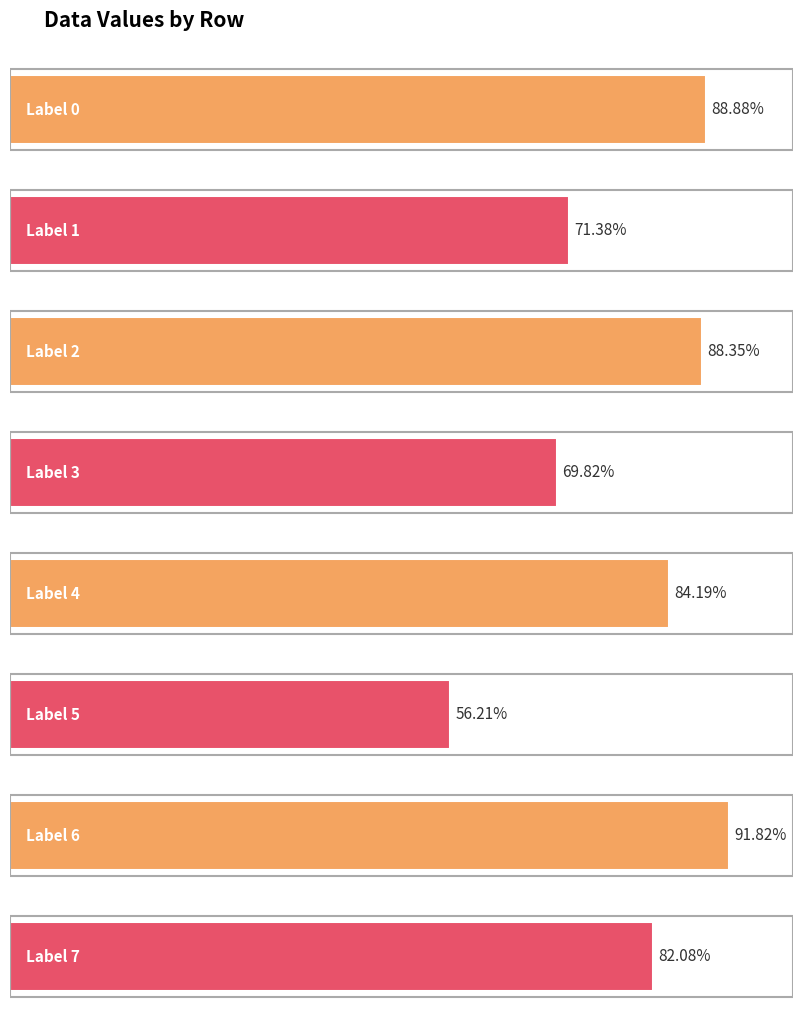

Rank the categories by value from lowest to highest.

5, 3, 1, 7, 4, 2, 0, 6